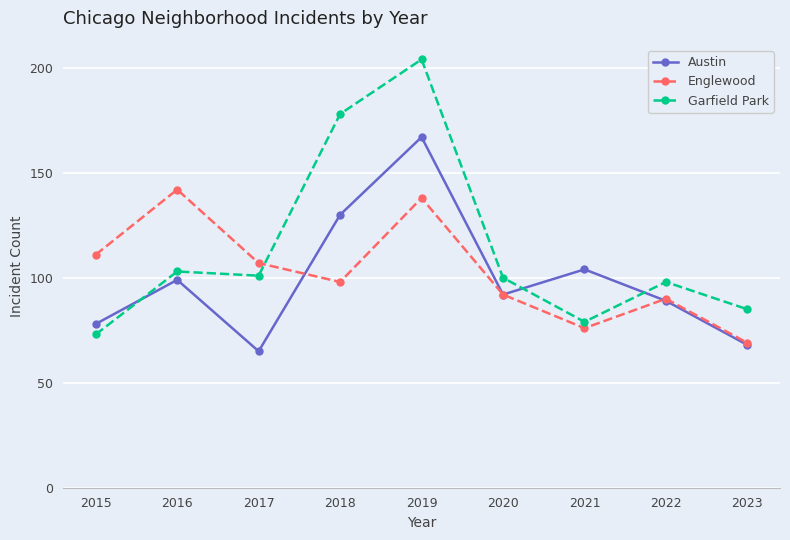

Which category has the highest value across all series?

2019